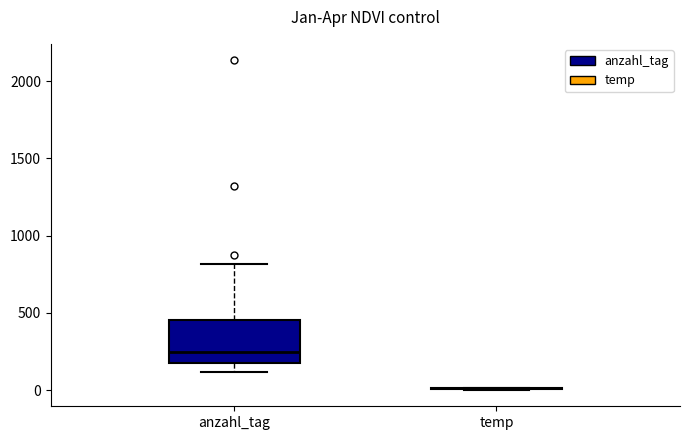

Reading left to right, read every box against the y-axis: the position of its median line, the range the box covers, and the ends of its whiskers. The values are not printed on the chart, so give them approximately, as read against the axis.

anzahl_tag: median 250, box 200 to 450, whiskers 100 to 800
temp: box collapsed to a line at 0, whiskers 0 to 0